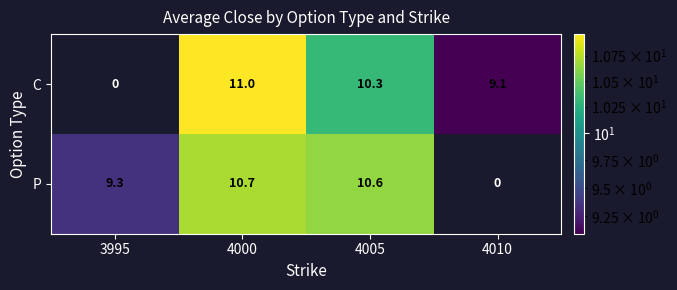

Reading left to right, extract all data points from this chart.

C: 0.0	11.0	10.3	9.1
P: 9.3	10.7	10.6	0.0